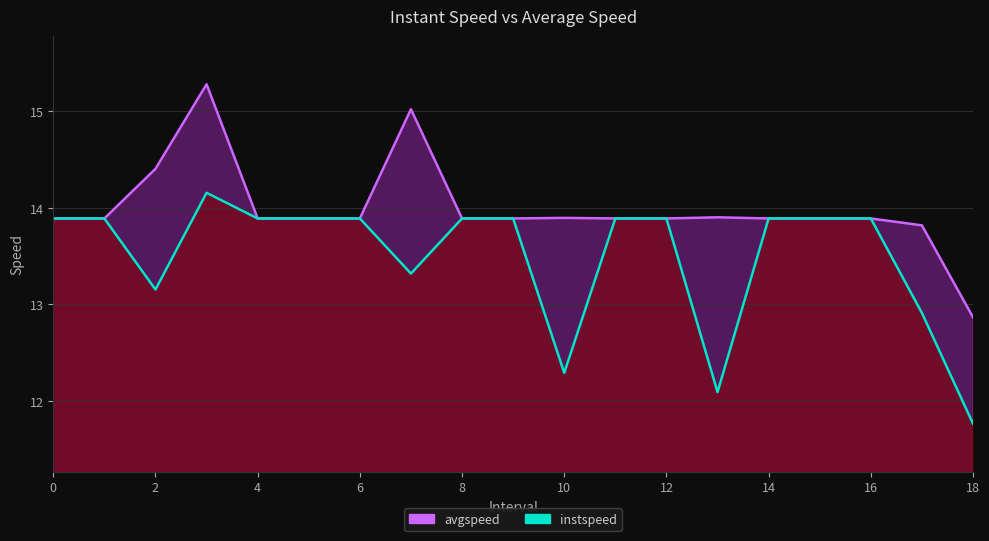

How many series are shown in this chart?

2